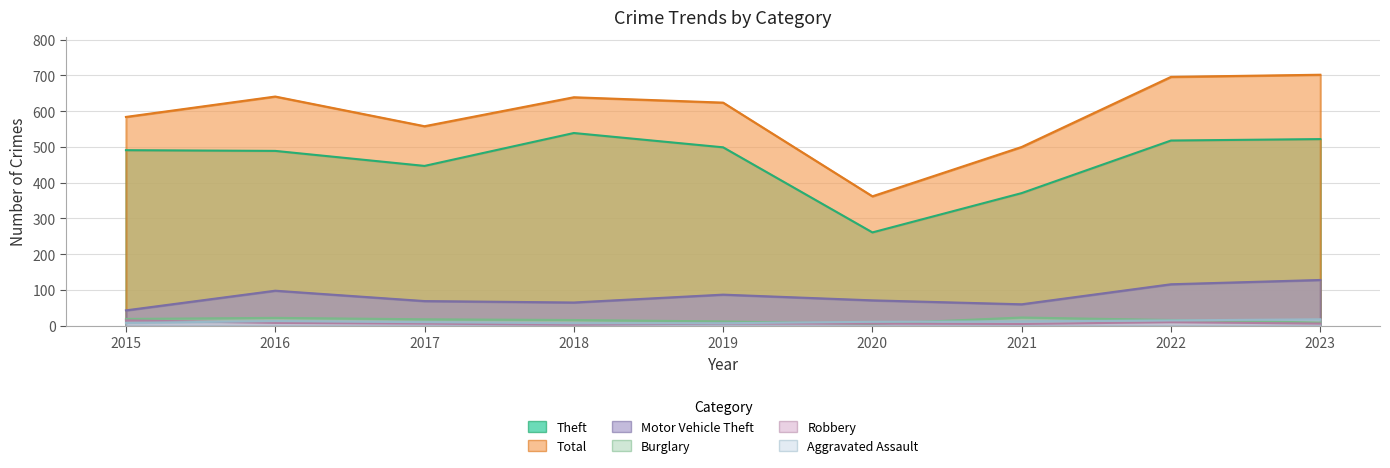

Reading left to right, transcribe all the data shown in this chart.

Aggravated Assault: 2015=8	2016=13	2017=10	2018=7	2019=7	2020=11	2021=12	2022=15	2023=18
Burglary: 2015=19	2016=22	2017=18	2018=16	2019=12	2020=5	2021=23	2022=16	2023=9
Motor Vehicle Theft: 2015=43	2016=98	2017=69	2018=65	2019=87	2020=71	2021=60	2022=116	2023=128
Robbery: 2015=15	2016=8	2017=6	2018=3	2019=6	2020=6	2021=5	2022=10	2023=6
Theft: 2015=491	2016=489	2017=447	2018=539	2019=499	2020=261	2021=371	2022=518	2023=522
Total: 2015=584	2016=641	2017=558	2018=639	2019=624	2020=362	2021=500	2022=696	2023=702